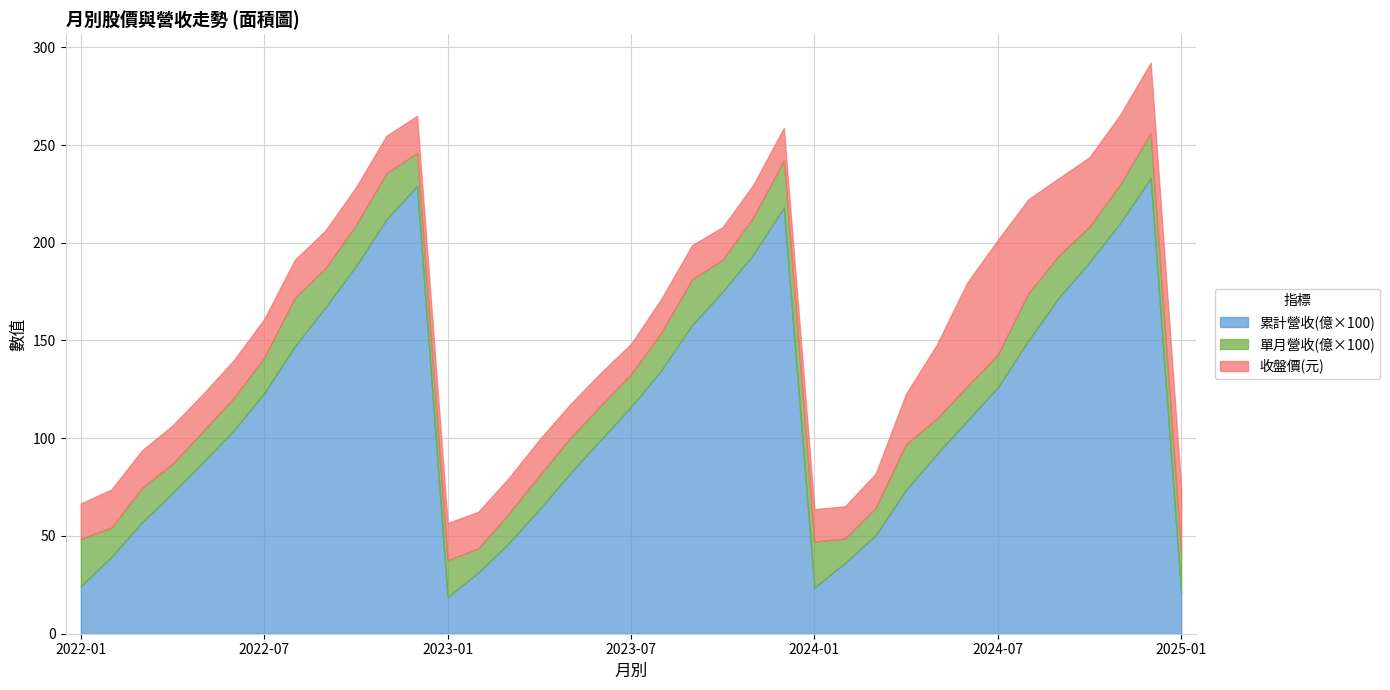

Where is the first local minimum for 單月營收(億)?

2022-02